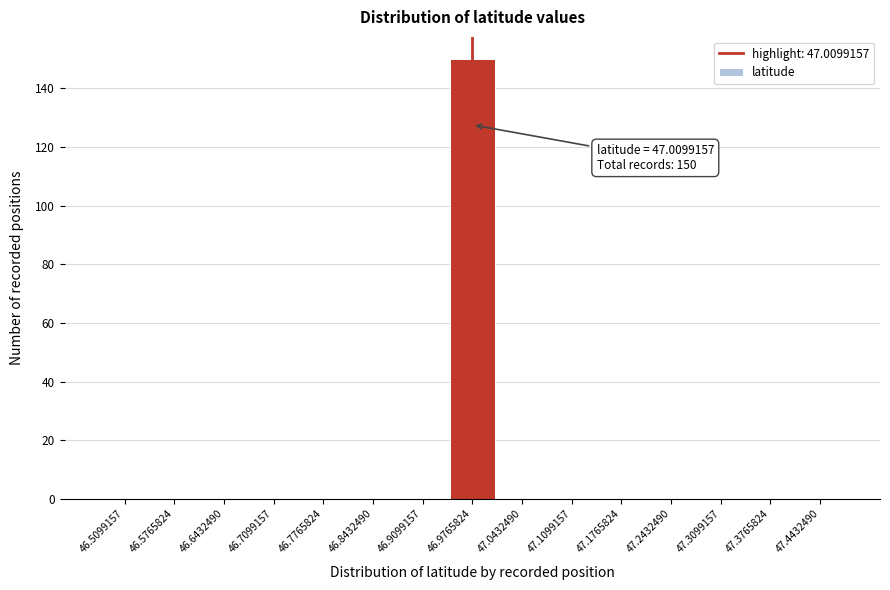

Reading left to right, transcribe all the data shown in this chart.

46.5099157=0	46.5765824=0	46.6432490=0	46.7099157=0	46.7765824=0	46.8432490=0	46.9099157=0	46.9765824=150	47.0432490=0	47.1099157=0	47.1765824=0	47.2432490=0	47.3099157=0	47.3765824=0	47.4432490=0